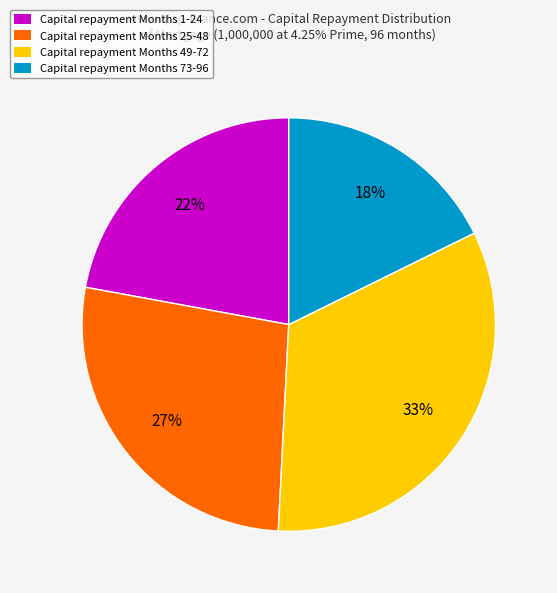

To the nearest percent, what is the difference between the largest and smallest slice percentages?

15%